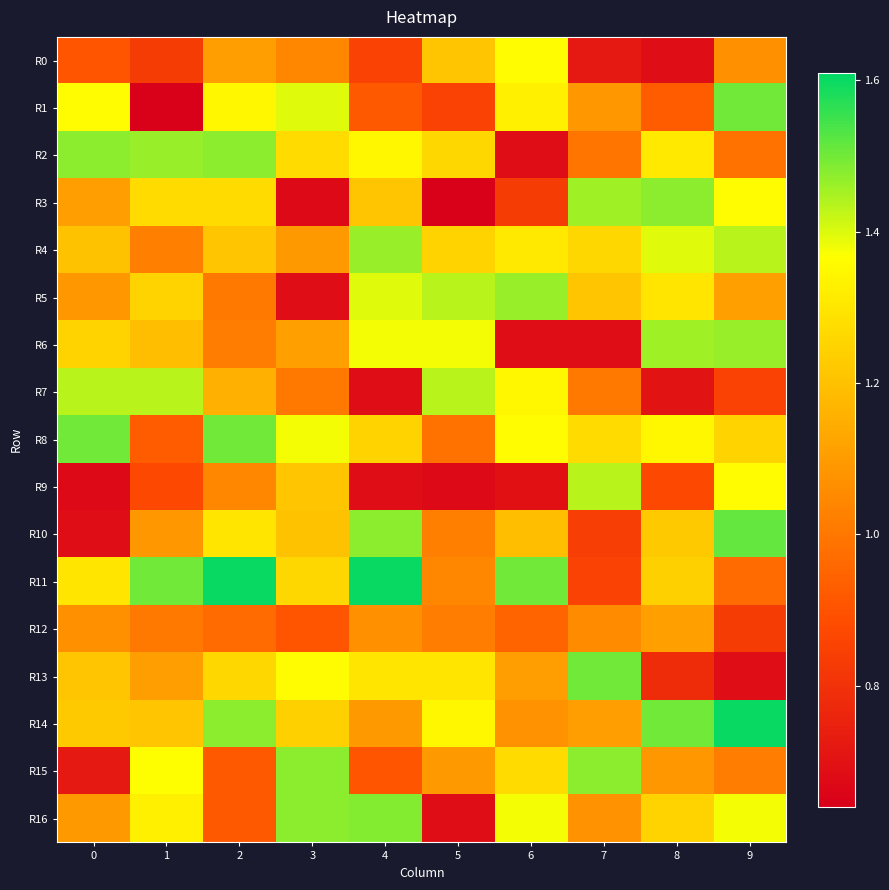

Reading left to right, transcribe all the data shown in this chart.

R0: 0=0.9	1=0.8	2=1.1	3=1.0	4=0.8	5=1.2	6=1.4	7=0.7	8=0.7	9=1.1
R1: 0=1.4	1=0.6	2=1.3	3=1.4	4=0.9	5=0.8	6=1.3	7=1.1	8=0.9	9=1.5
R2: 0=1.5	1=1.5	2=1.5	3=1.3	4=1.3	5=1.3	6=0.7	7=1.0	8=1.3	9=1.0
R3: 0=1.1	1=1.3	2=1.3	3=0.7	4=1.2	5=0.6	6=0.8	7=1.5	8=1.5	9=1.4
R4: 0=1.2	1=1.0	2=1.2	3=1.1	4=1.5	5=1.2	6=1.3	7=1.3	8=1.4	9=1.4
R5: 0=1.1	1=1.2	2=1.0	3=0.7	4=1.4	5=1.4	6=1.5	7=1.2	8=1.3	9=1.1
R6: 0=1.2	1=1.2	2=1.0	3=1.1	4=1.4	5=1.4	6=0.7	7=0.7	8=1.5	9=1.5
R7: 0=1.4	1=1.4	2=1.2	3=1.0	4=0.7	5=1.4	6=1.3	7=1.0	8=0.7	9=0.8
R8: 0=1.5	1=0.9	2=1.5	3=1.4	4=1.2	5=1.0	6=1.4	7=1.3	8=1.3	9=1.2
R9: 0=0.7	1=0.9	2=1.0	3=1.2	4=0.7	5=0.7	6=0.7	7=1.4	8=0.9	9=1.4
R10: 0=0.7	1=1.1	2=1.3	3=1.2	4=1.5	5=1.0	6=1.2	7=0.8	8=1.2	9=1.5
R11: 0=1.3	1=1.5	2=1.6	3=1.3	4=1.6	5=1.0	6=1.5	7=0.8	8=1.2	9=1.0
R12: 0=1.1	1=1.0	2=1.0	3=0.9	4=1.1	5=1.0	6=0.9	7=1.1	8=1.1	9=0.8
R13: 0=1.2	1=1.1	2=1.3	3=1.4	4=1.3	5=1.3	6=1.1	7=1.5	8=0.8	9=0.7
R14: 0=1.2	1=1.2	2=1.5	3=1.2	4=1.1	5=1.3	6=1.1	7=1.1	8=1.5	9=1.6
R15: 0=0.7	1=1.4	2=0.9	3=1.5	4=0.9	5=1.1	6=1.3	7=1.5	8=1.1	9=1.0
R16: 0=1.1	1=1.3	2=0.9	3=1.5	4=1.5	5=0.7	6=1.4	7=1.1	8=1.2	9=1.4